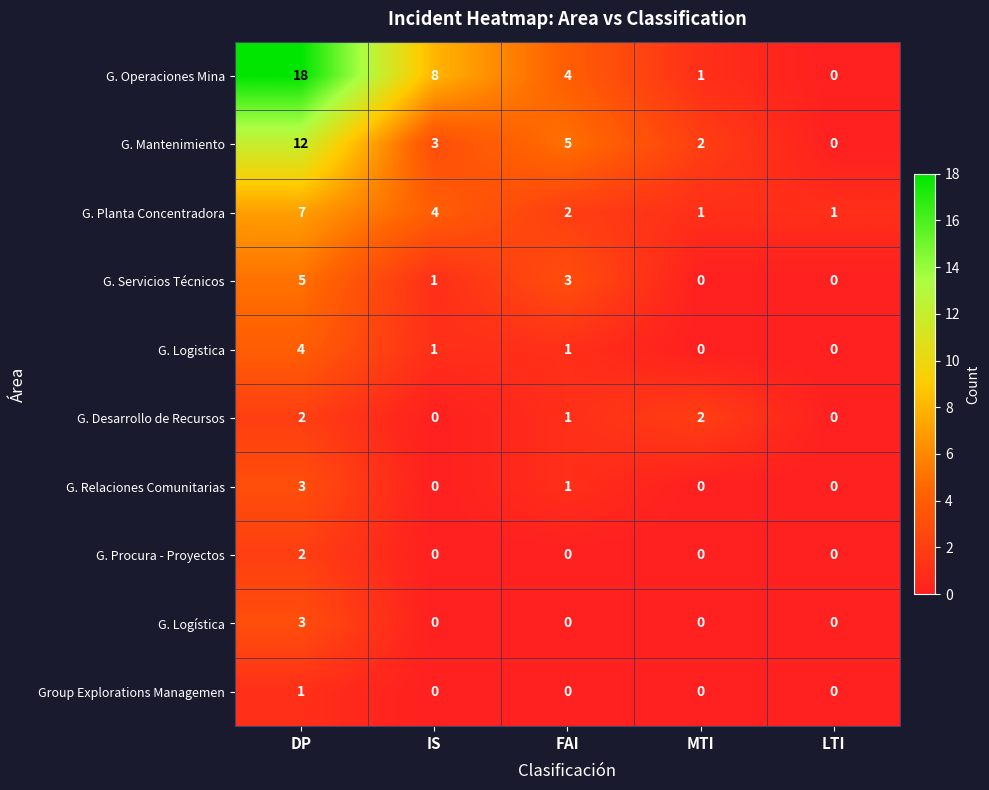

What is the maximum value shown in the chart?

18